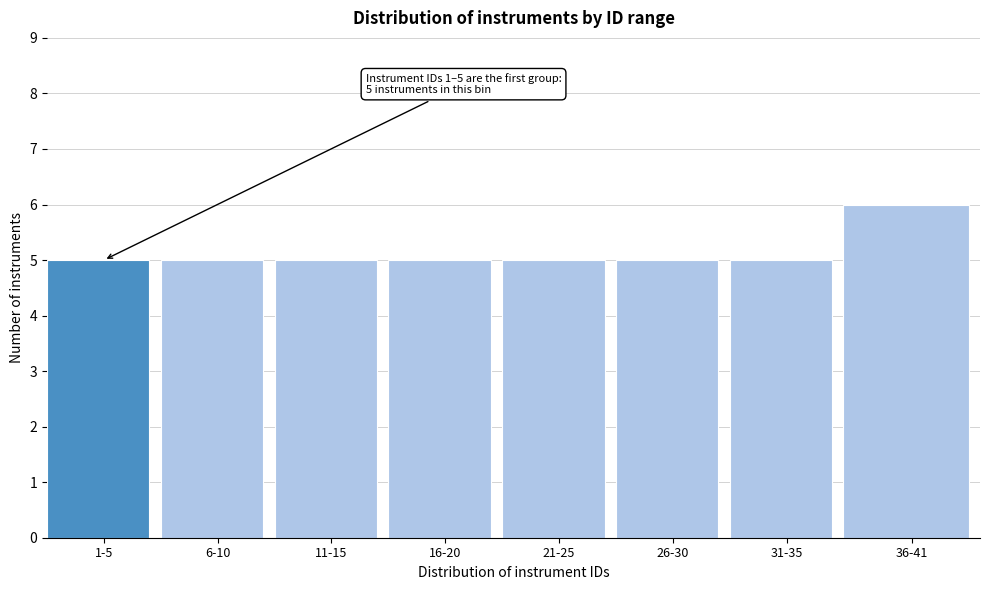

Reading right to left, list all the values displayed in this chart.

6	5	5	5	5	5	5	5